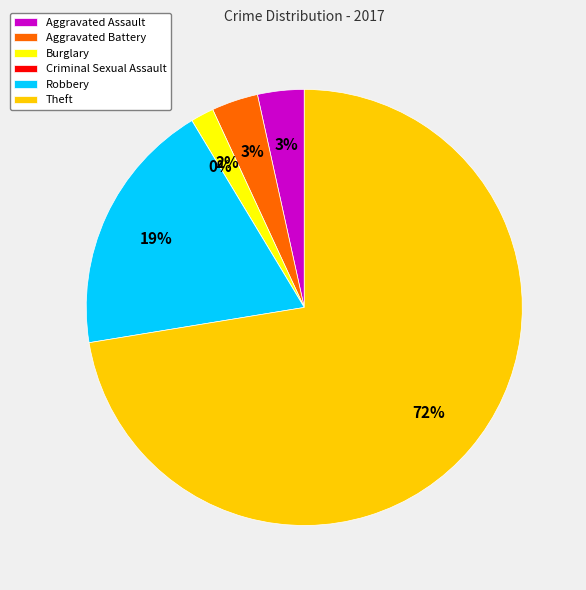

To the nearest percent, what percentage of the pie is Aggravated Battery?

3%